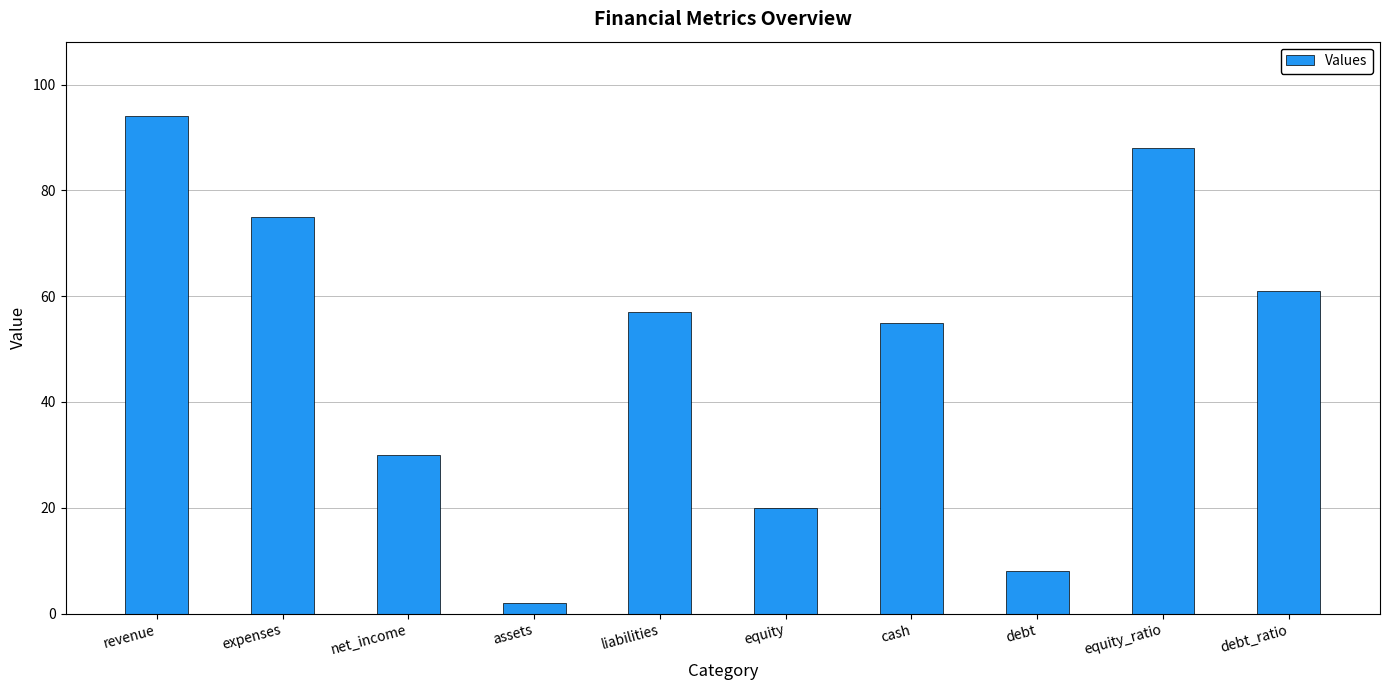

Which category has the lowest value across all series?

assets